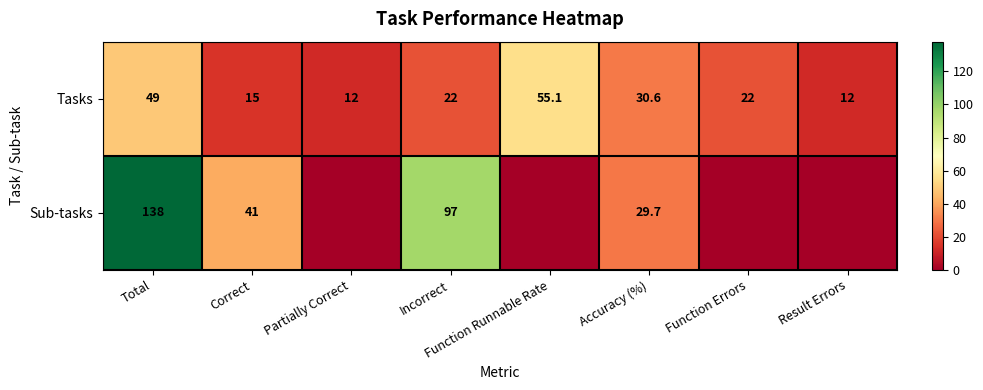

At Accuracy (%), list the series in order from smallest to largest.

Sub-tasks, Tasks